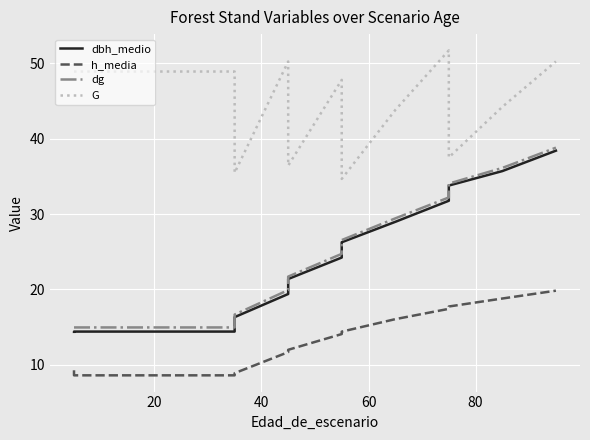

What is the minimum value for h_media?

8.6